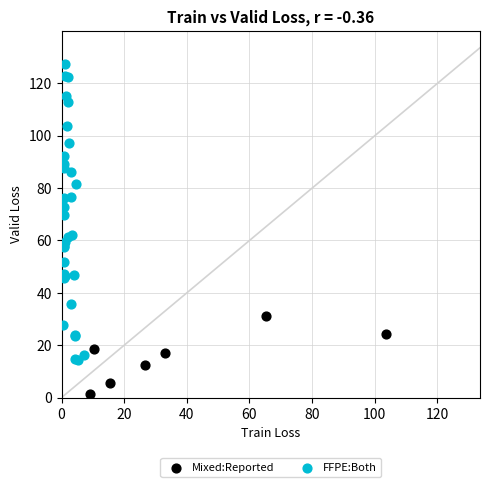

Which series contains the highest Y value?

FFPE:Both